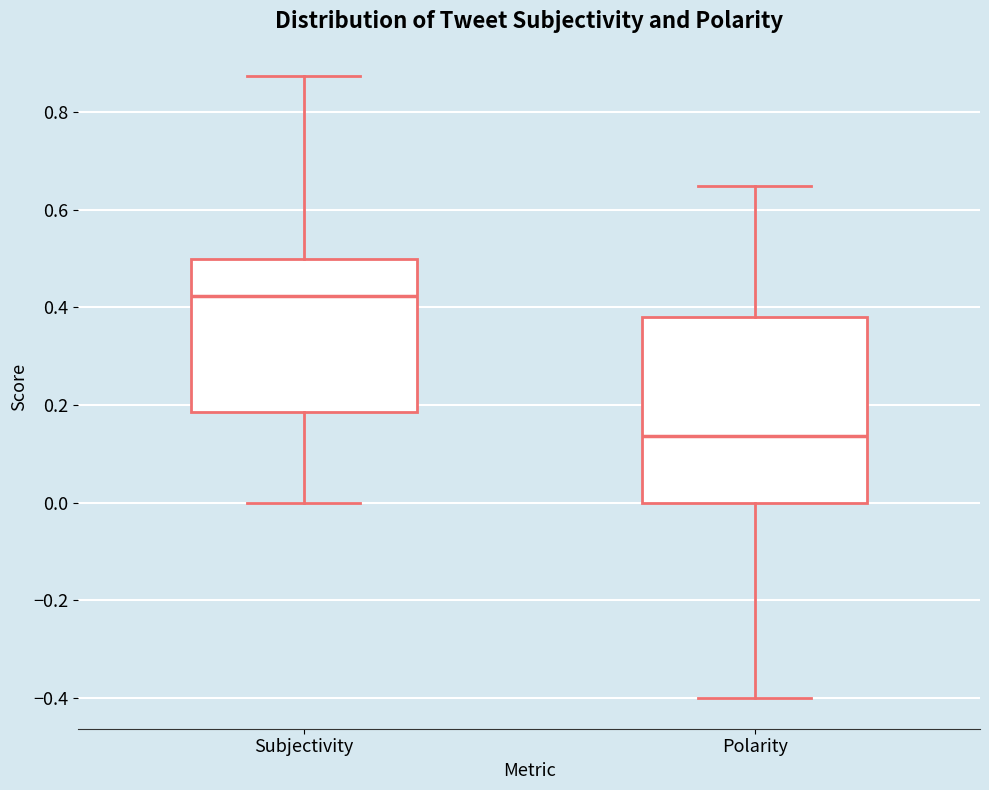

Which box's median line is the lowest?

Polarity